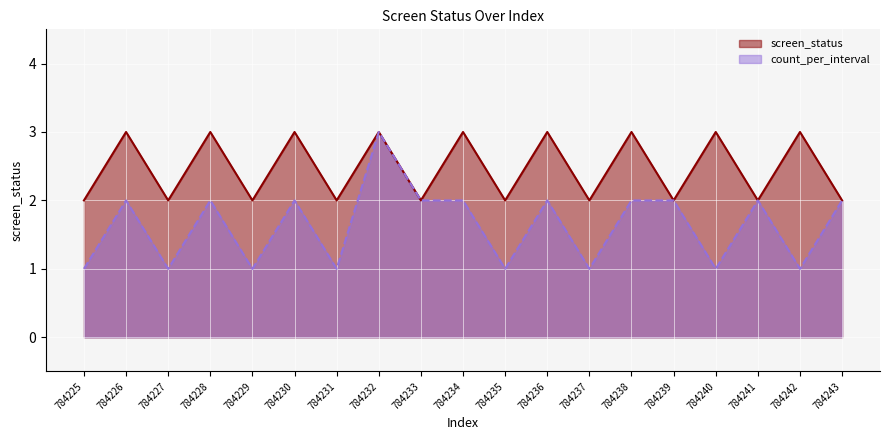

Rank the categories by count_per_interval value from highest to lowest.

784232, 784226, 784228, 784230, 784233, 784234, 784236, 784238, 784239, 784241, 784243, 784225, 784227, 784229, 784231, 784235, 784237, 784240, 784242